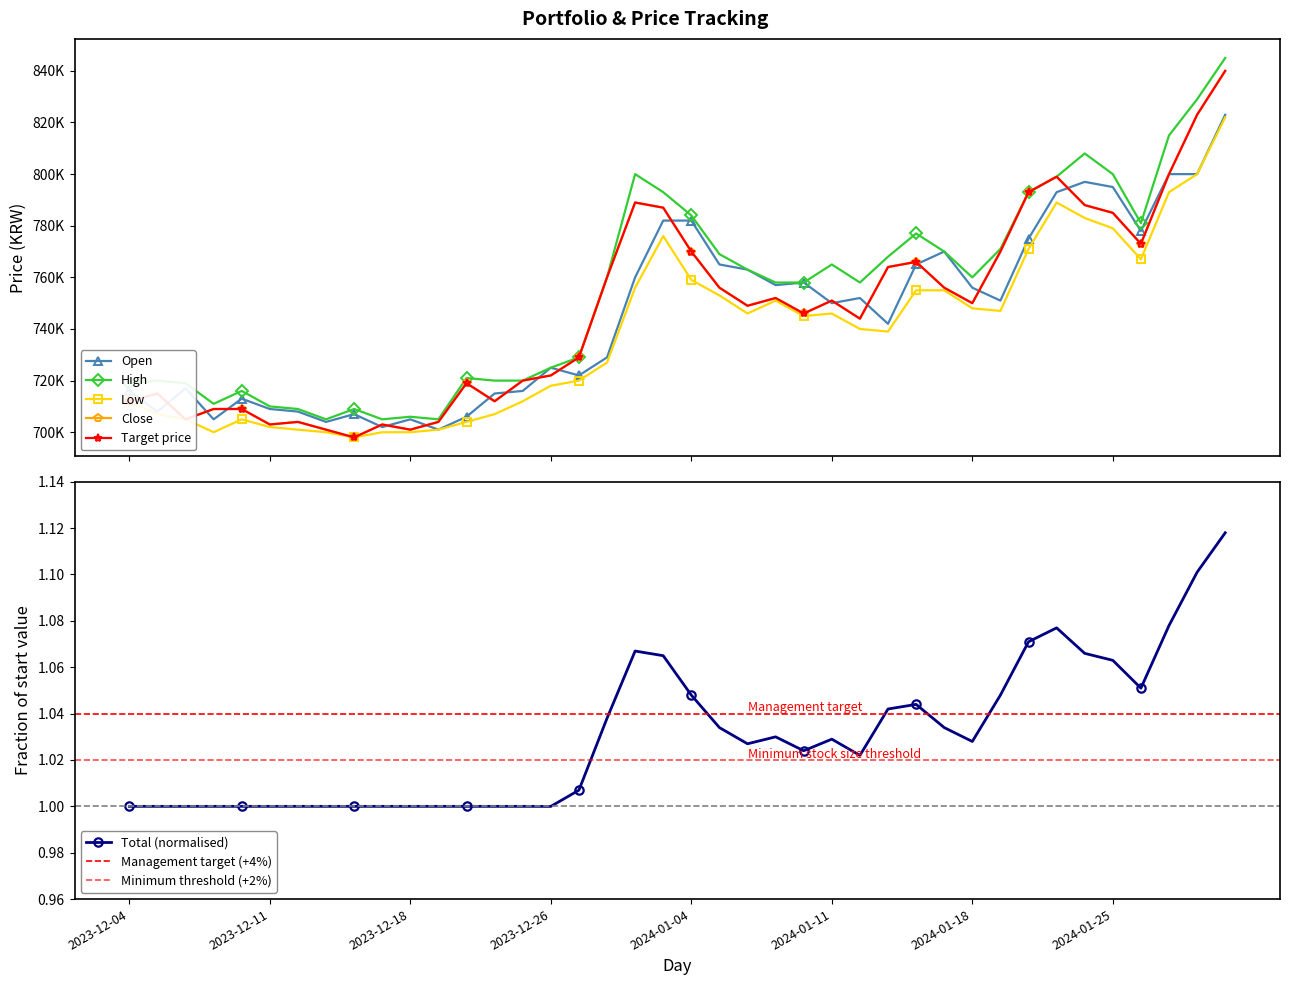

What is the sum of the Target price values at 2023-12-28 and 2023-12-21?

1472000.0